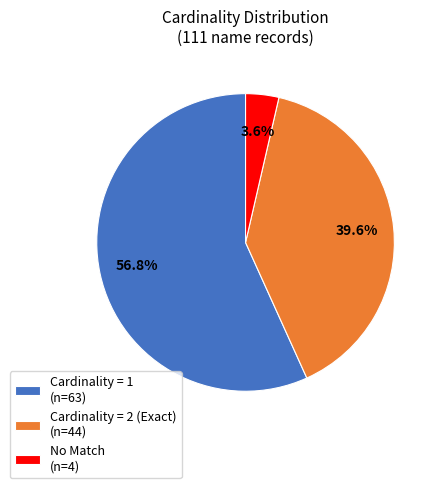

Do No Match (n=4) and Cardinality = 1 (n=63) together represent more than half of the pie?

Yes